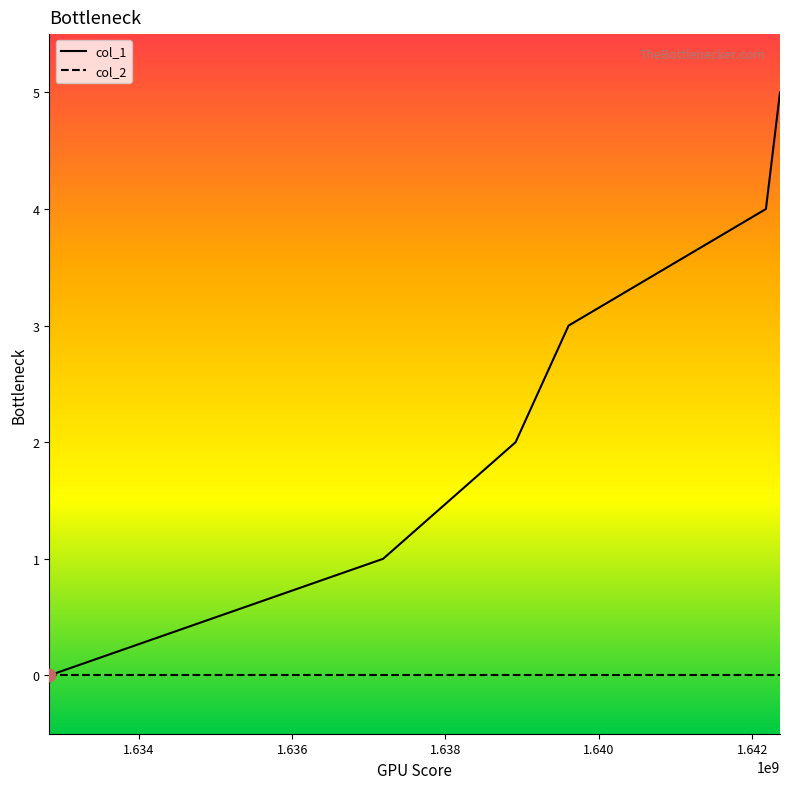

Which series has the widest spread of values?

col_1